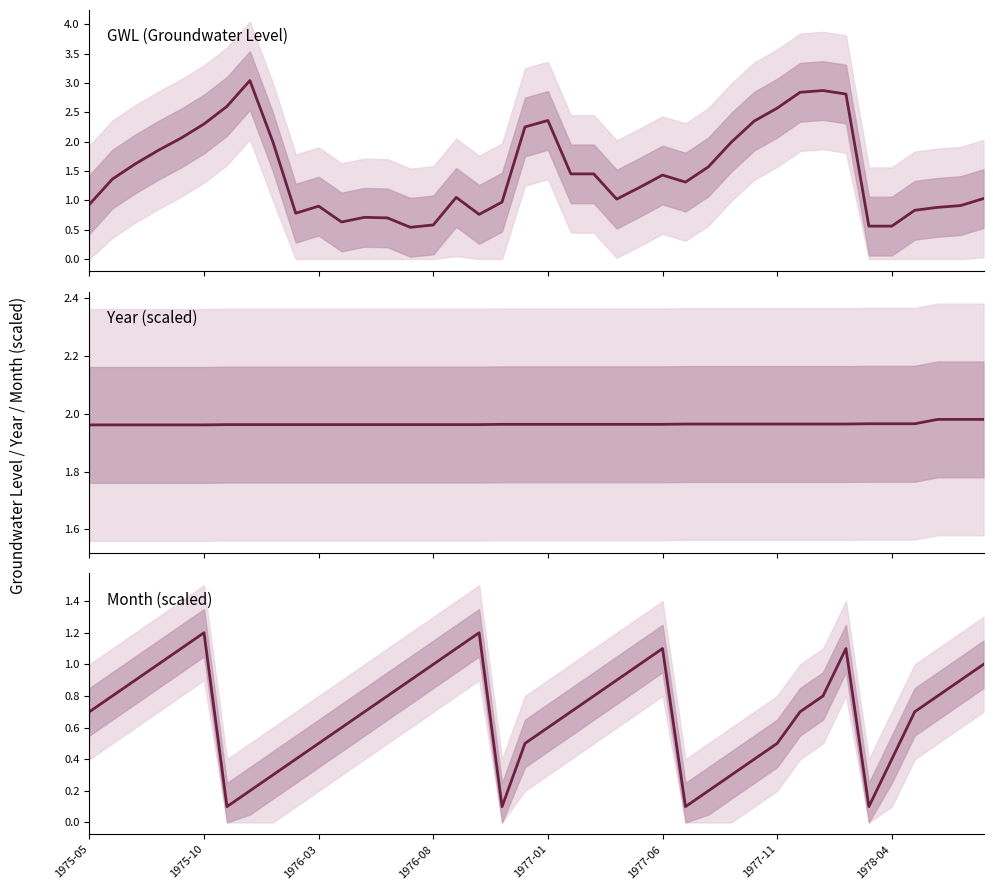

At how many categories does at least one series exceed 1?

40